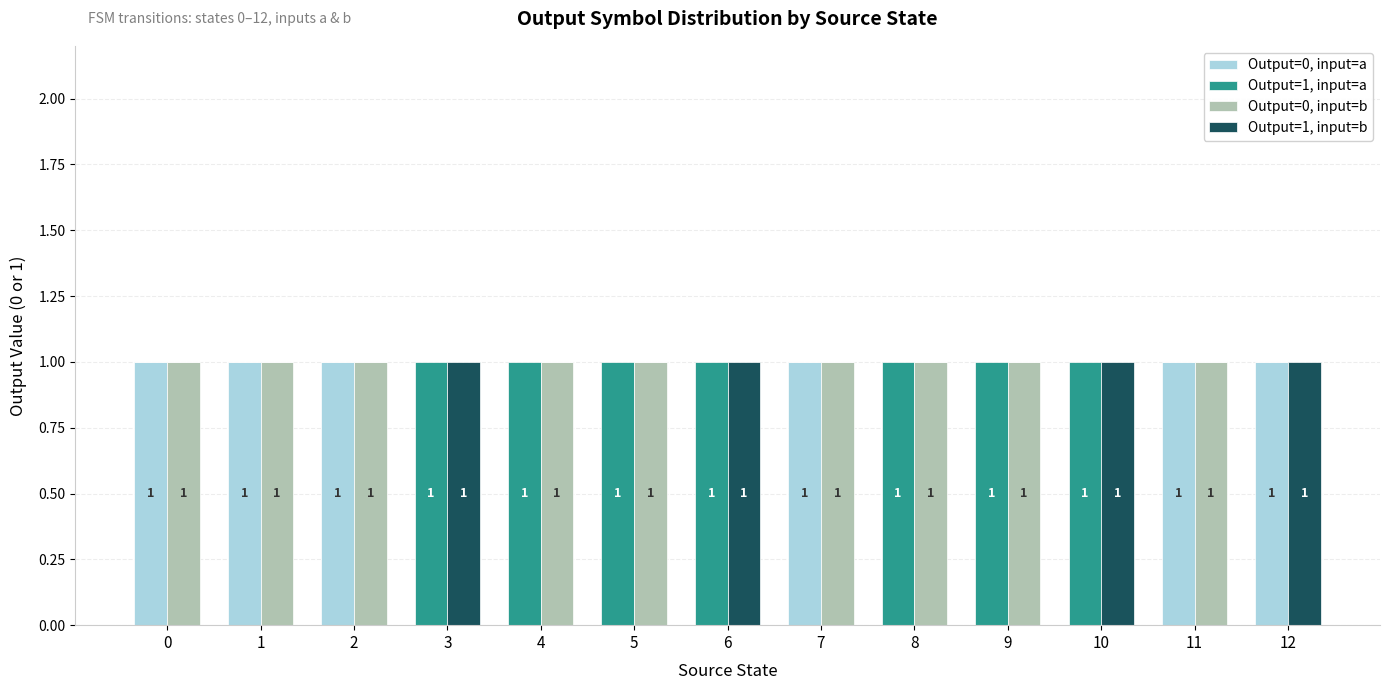

Rank the categories by Output=0, input=a value from highest to lowest.

0, 1, 2, 7, 11, 12, 3, 4, 5, 6, 8, 9, 10